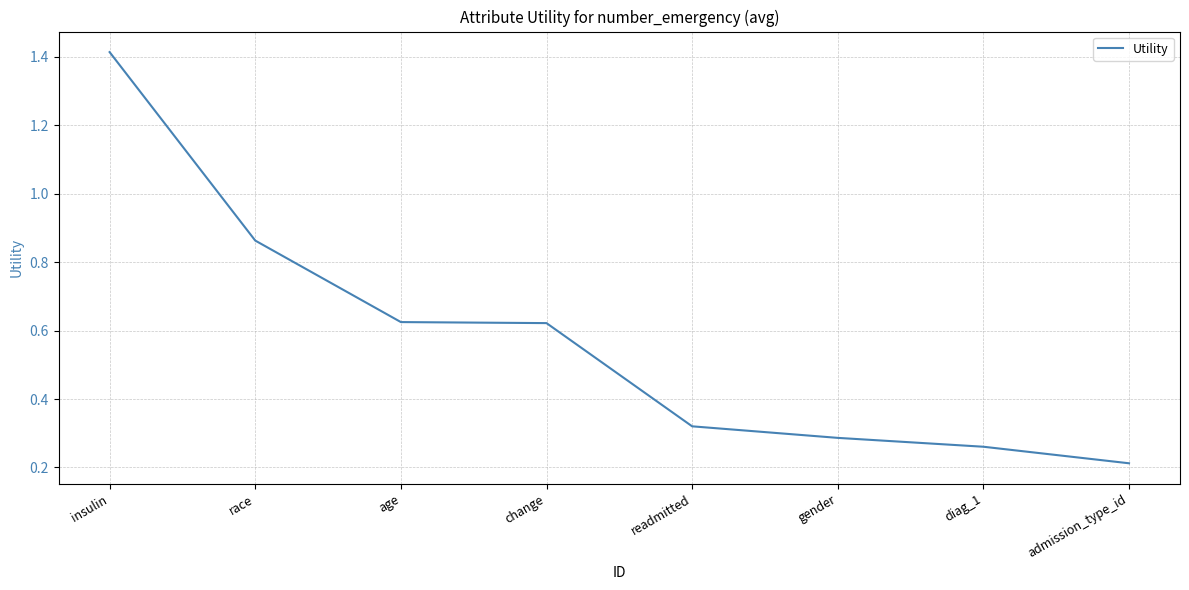

Is this an area chart (filled region under the line)?

No